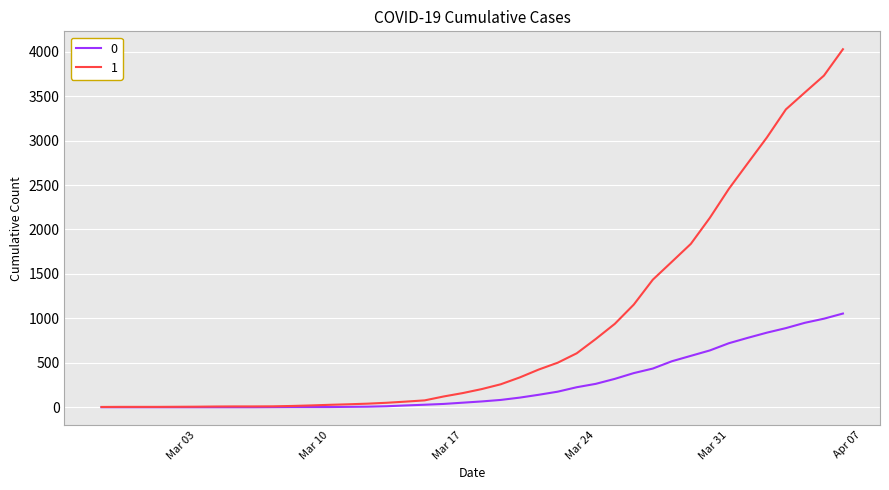

Rank the series by their average value, from highest to lowest.

1, 0